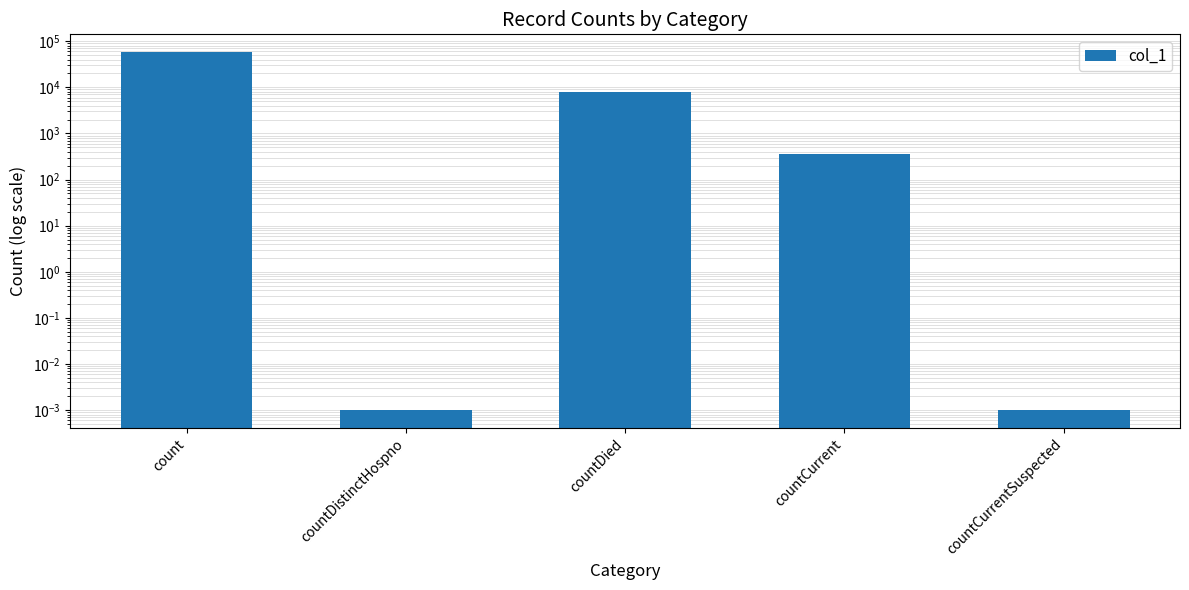

Which category has the highest value across all series?

count